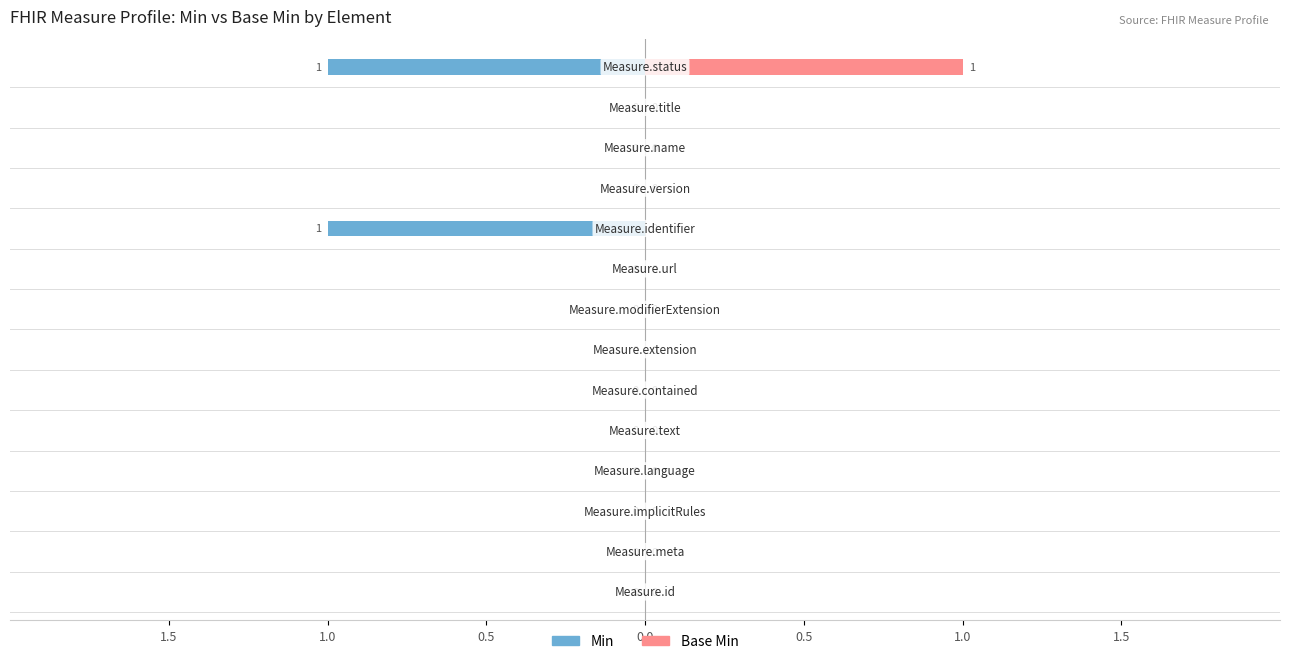

The value of Min at 10 is 1. True or false?

False